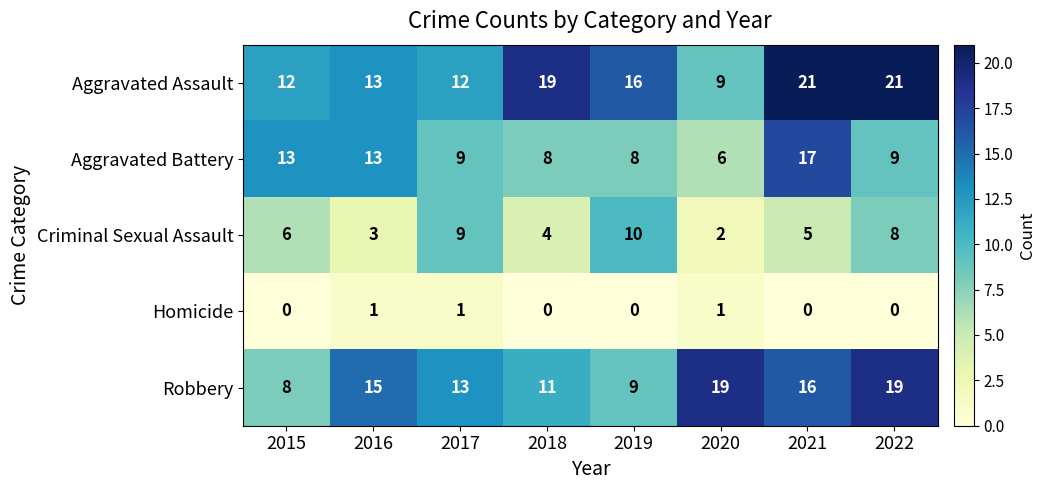

What is the difference between the second highest and minimum values in the Criminal Sexual Assault series?

7